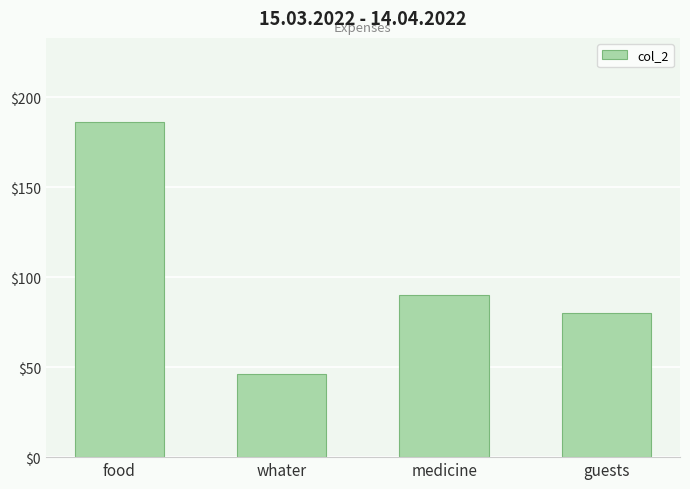

Which category has the lowest value across all series?

whater